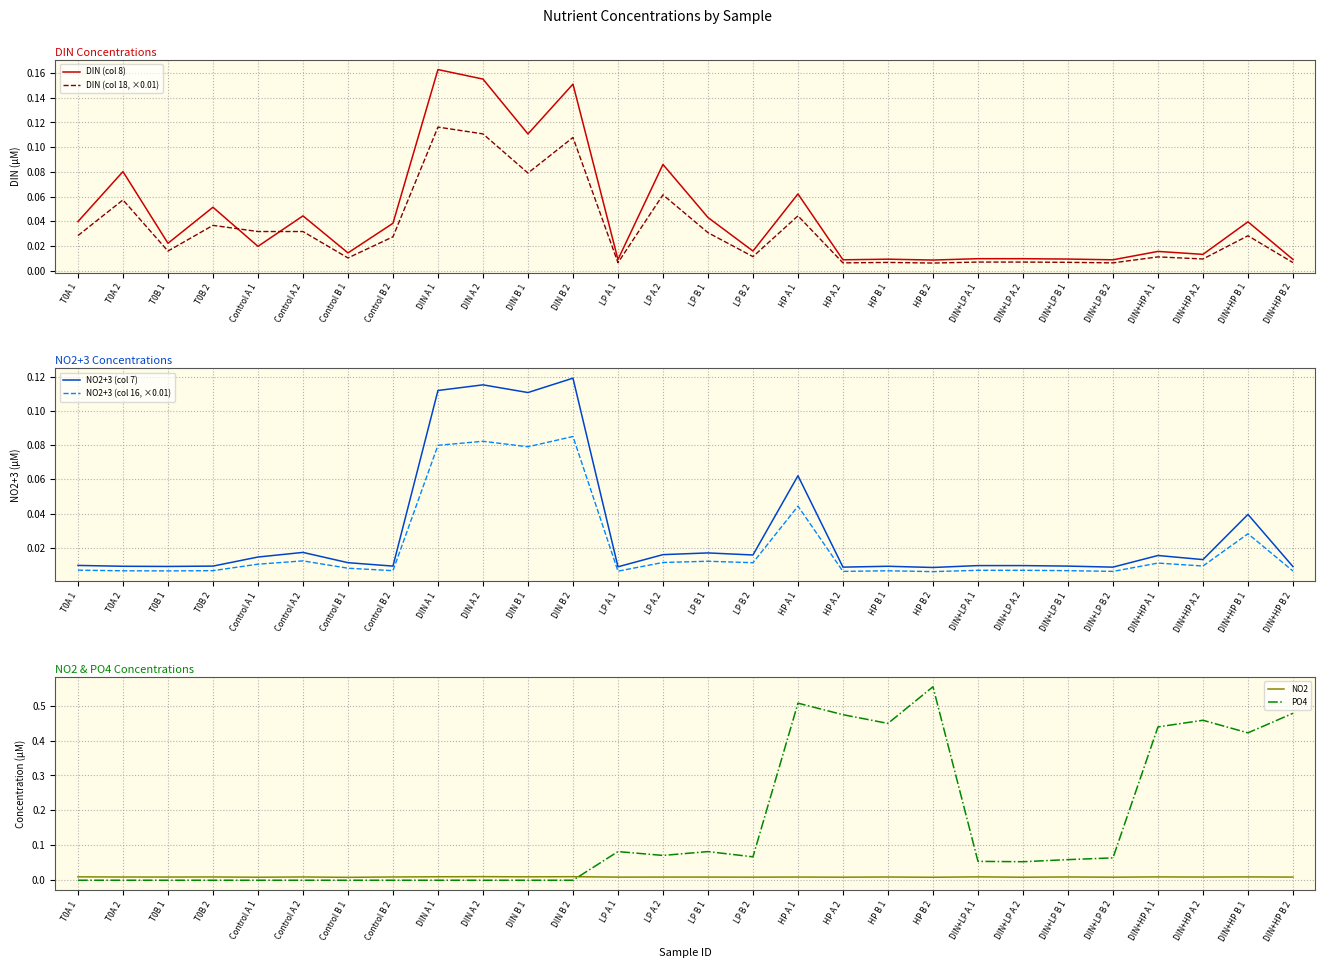

How many times do DIN (col 18, ×0.01) and PO4 cross each other?

1